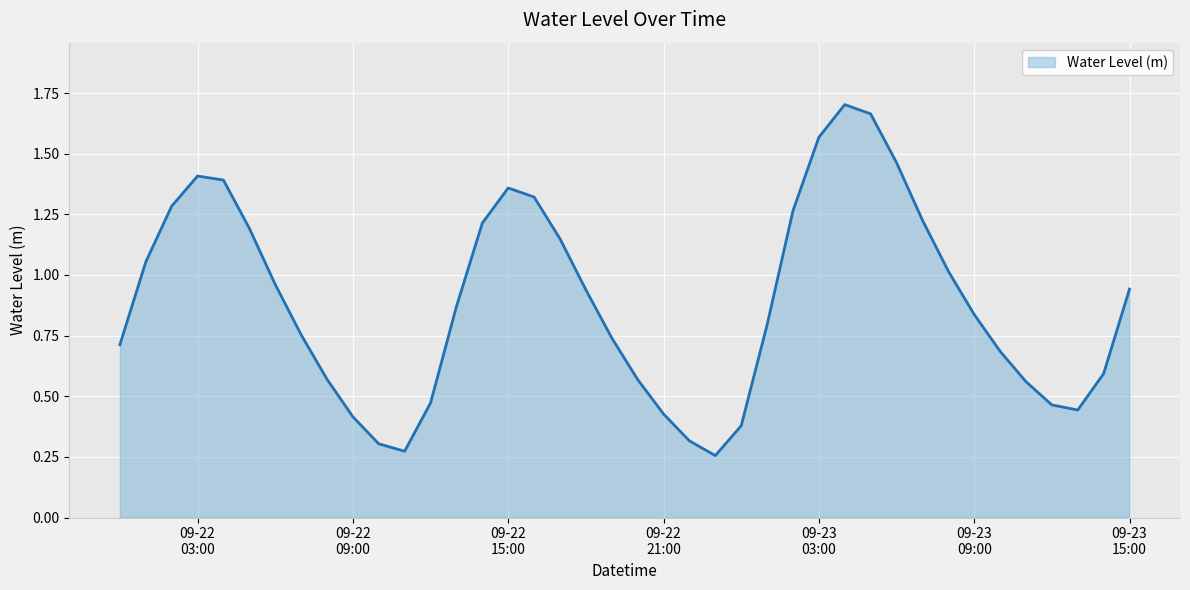

Reading left to right, what are all the values shown in this chart?

0.7	1.1	1.3	1.4	1.4	1.2	1.0	0.8	0.6	0.4	0.3	0.3	0.5	0.9	1.2	1.4	1.3	1.1	0.9	0.7	0.6	0.4	0.3	0.3	0.4	0.8	1.3	1.6	1.7	1.7	1.5	1.2	1.0	0.8	0.7	0.6	0.5	0.4	0.6	0.9